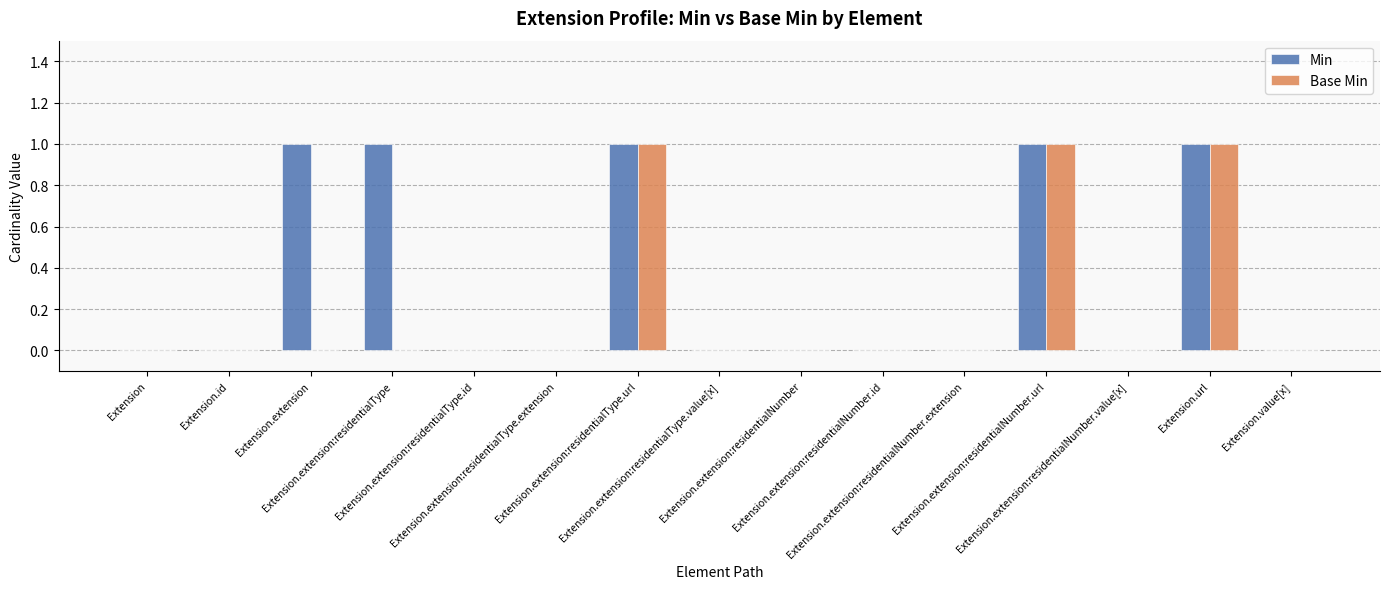

What is the sum of all Min values?

5